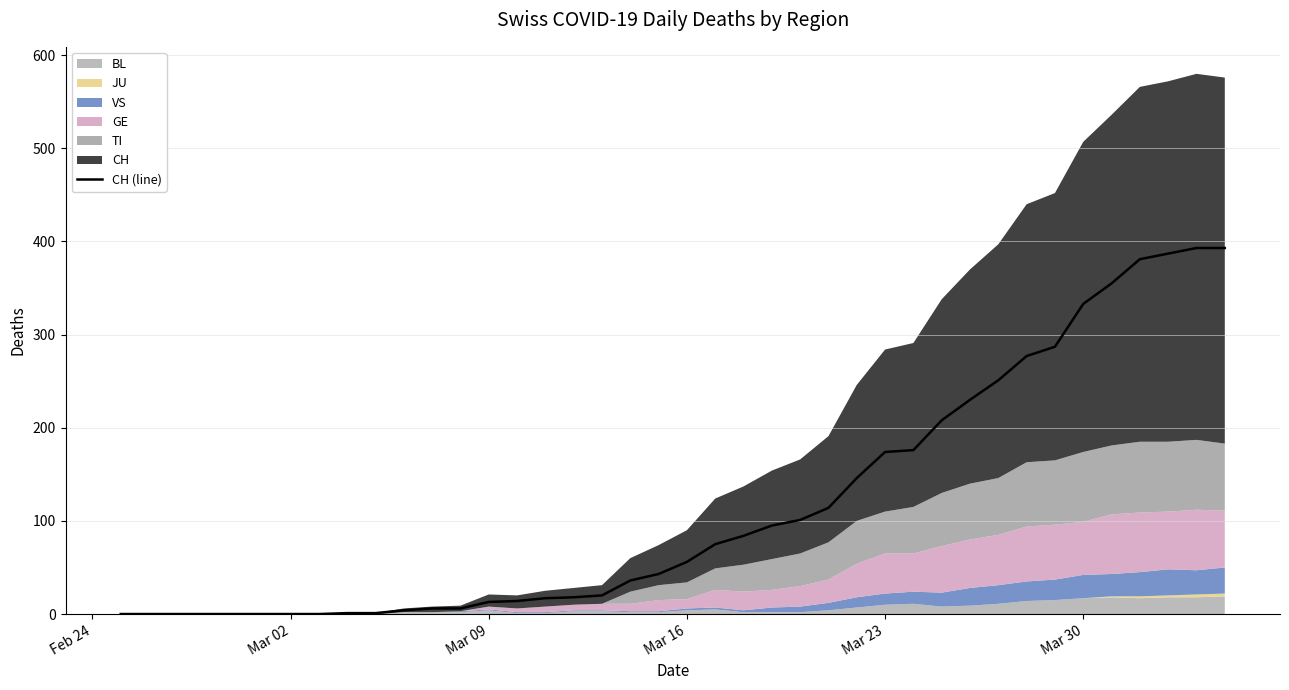

The value of CH (line) at Mar 16 is 21. True or false?

False